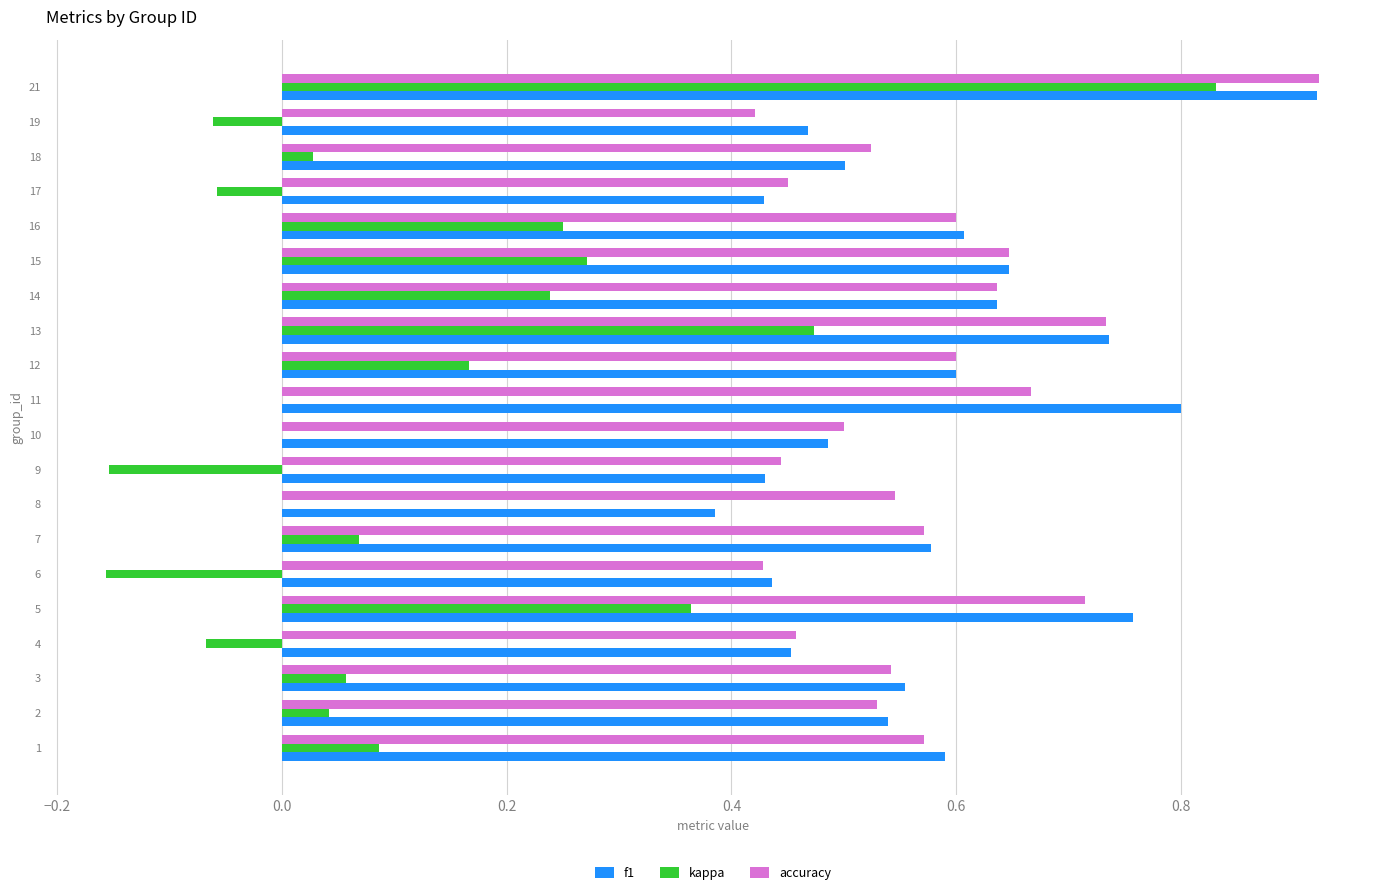

The kappa series shows 0.0 at 11. True or false?

True